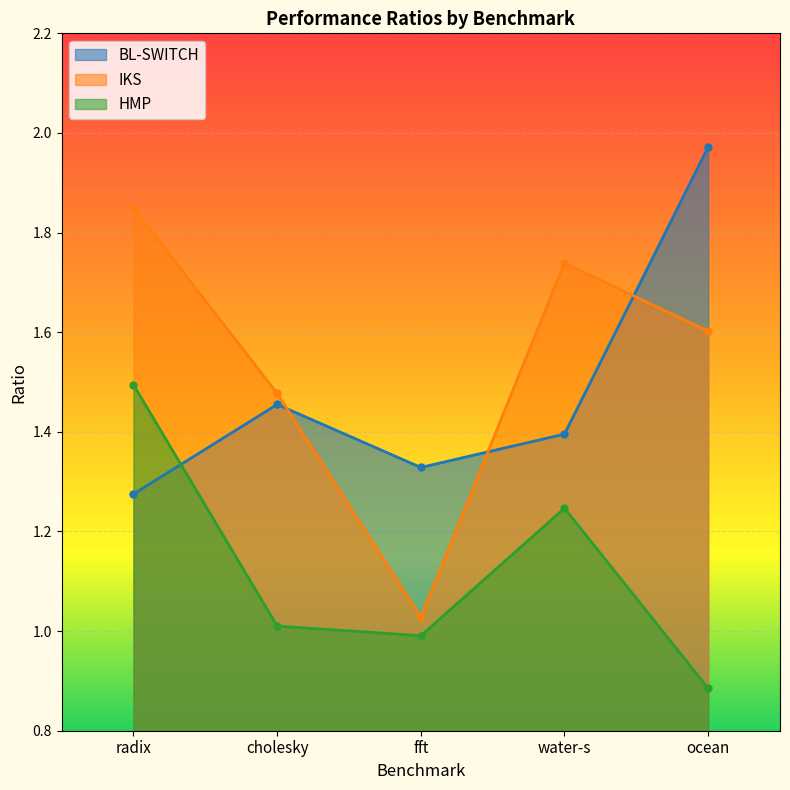

True or false: HMP and IKS cross at least once.

False